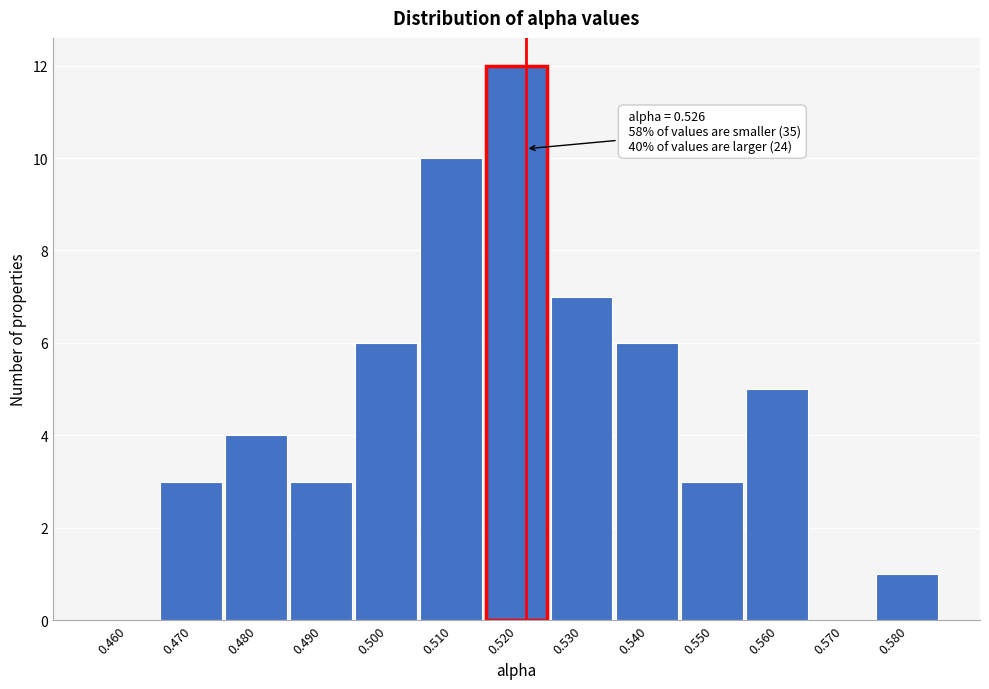

Reading left to right, what are all the values shown in this chart?

0.460=0	0.470=3	0.480=4	0.490=3	0.500=6	0.510=10	0.520=12	0.530=7	0.540=6	0.550=3	0.560=5	0.570=0	0.580=1